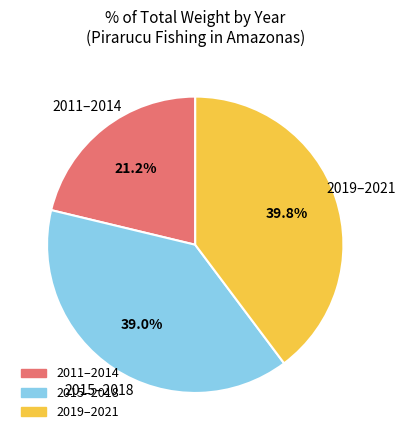

Is there any slice that represents more than half of the pie?

No